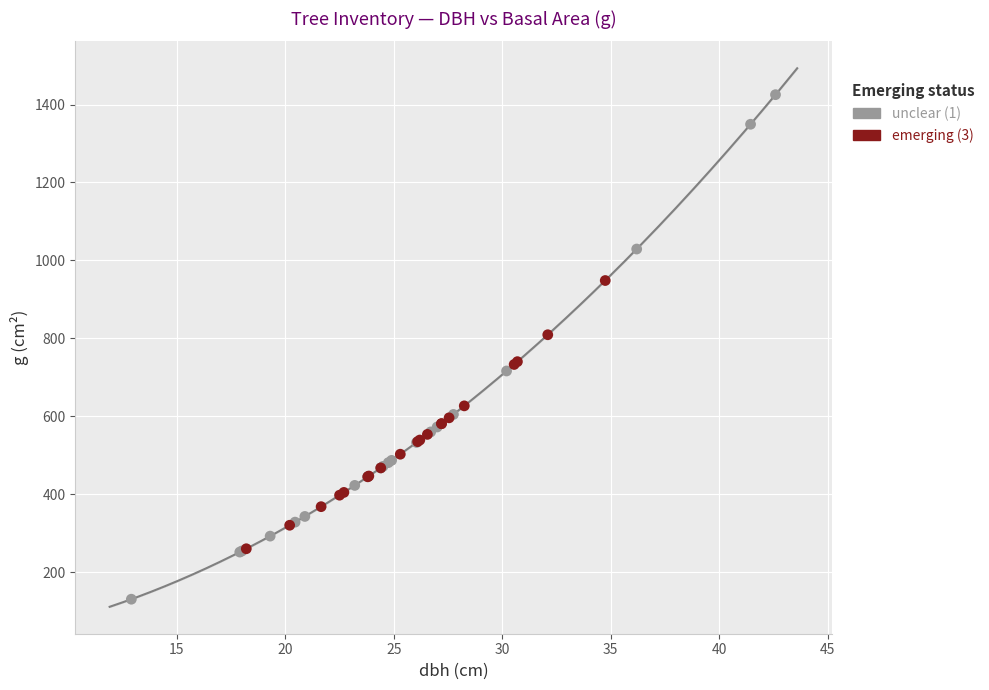

Which series has the widest spread of Y values?

unclear (1)